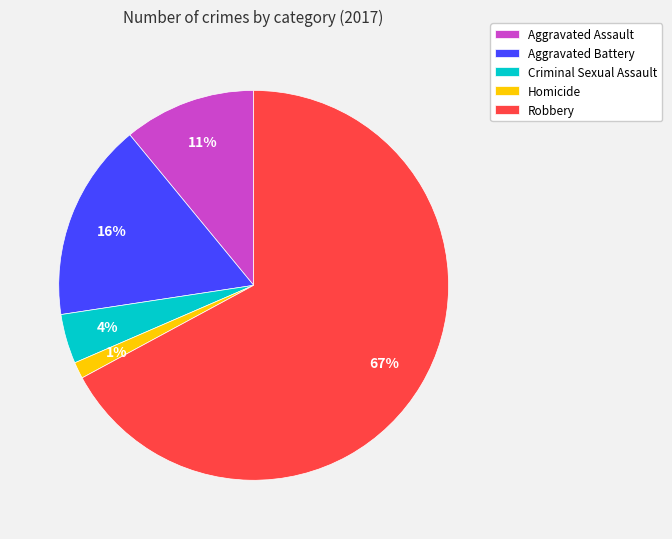

Which has a higher value, Aggravated Battery or Robbery?

Robbery